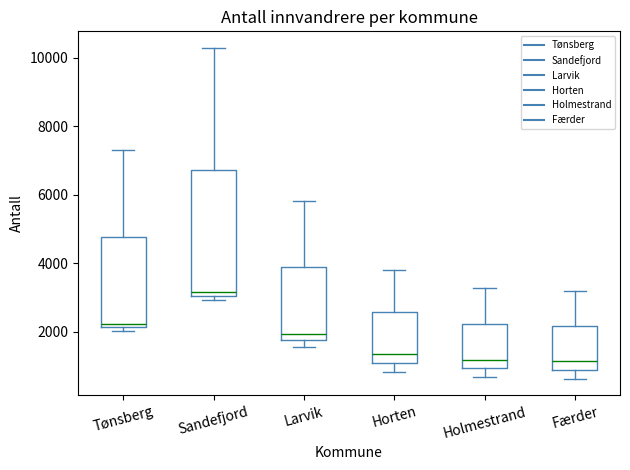

Reading left to right, transcribe this box plot: for each box, give where its median line is, the range the box spans, and where its two whiskers end, as read against the y-axis. The values are not printed on the chart, so give them approximately, as read against the axis.

Tønsberg: median 2200 (just above the box's lower edge), box 2200 to 4800, whiskers 2000 to 7200
Sandefjord: median 3200, box 3000 to 6800, whiskers 3000 (just below the box's lower edge) to 10200
Larvik: median 2000, box 1800 to 3800, whiskers 1600 to 5800
Horten: median 1400, box 1000 to 2600, whiskers 800 to 3800
Holmestrand: median 1200, box 1000 to 2200, whiskers 600 to 3200
Færder: median 1200, box 800 to 2200, whiskers 600 to 3200